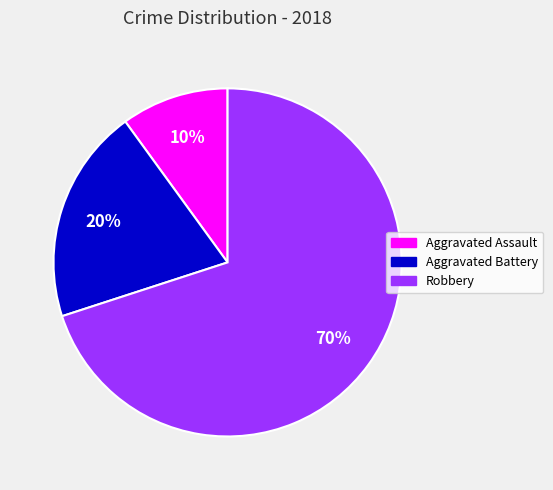

Which category accounts for the majority?

Robbery